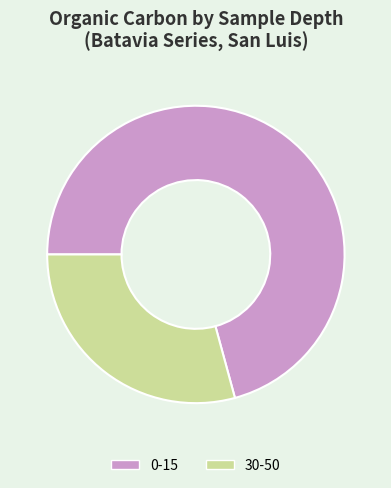

Which has a higher value, 30-50 or 0-15?

0-15